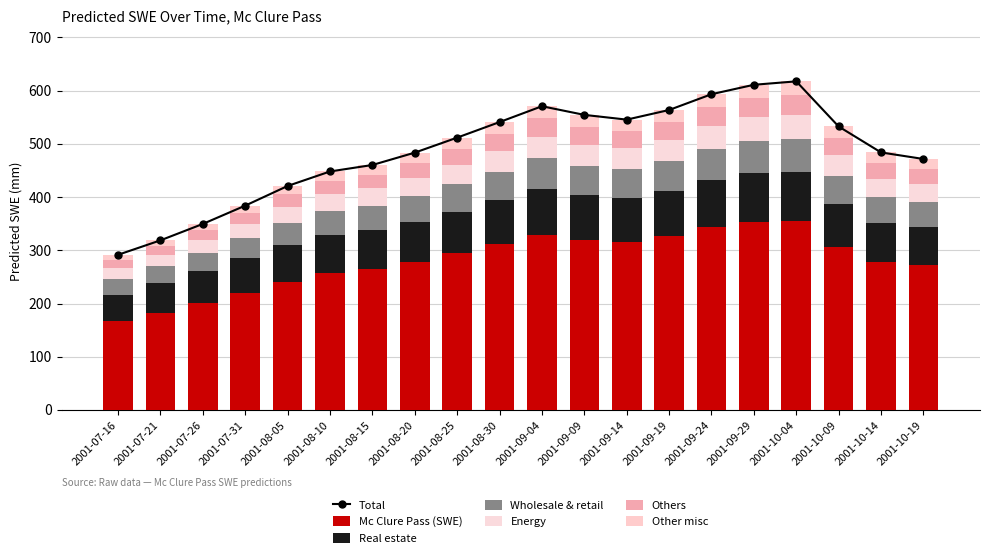

What is the sum of all values?

5615.0